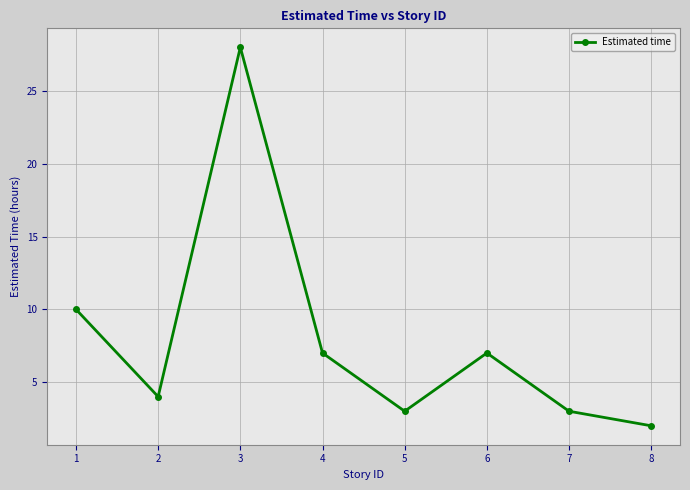

What is the sum of the values at 4 and 7?

10